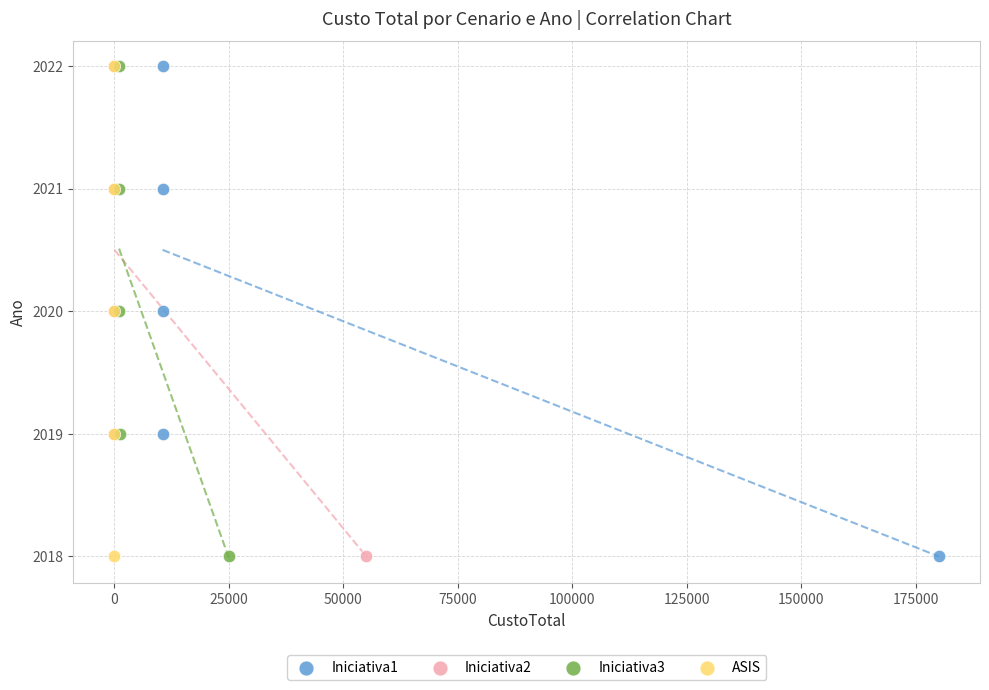

What are all the series names shown in the legend?

Iniciativa1, Iniciativa2, Iniciativa3, ASIS